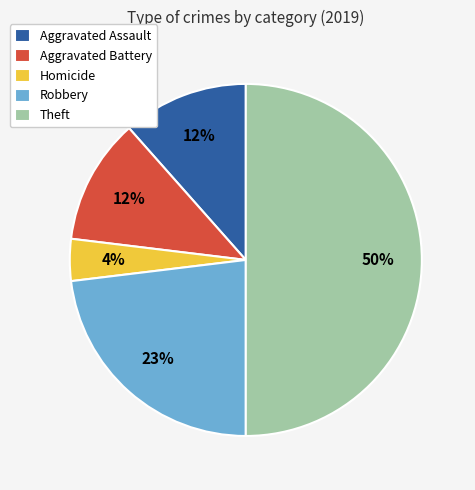

To the nearest percent, what percentage of the pie is Aggravated Battery?

12%